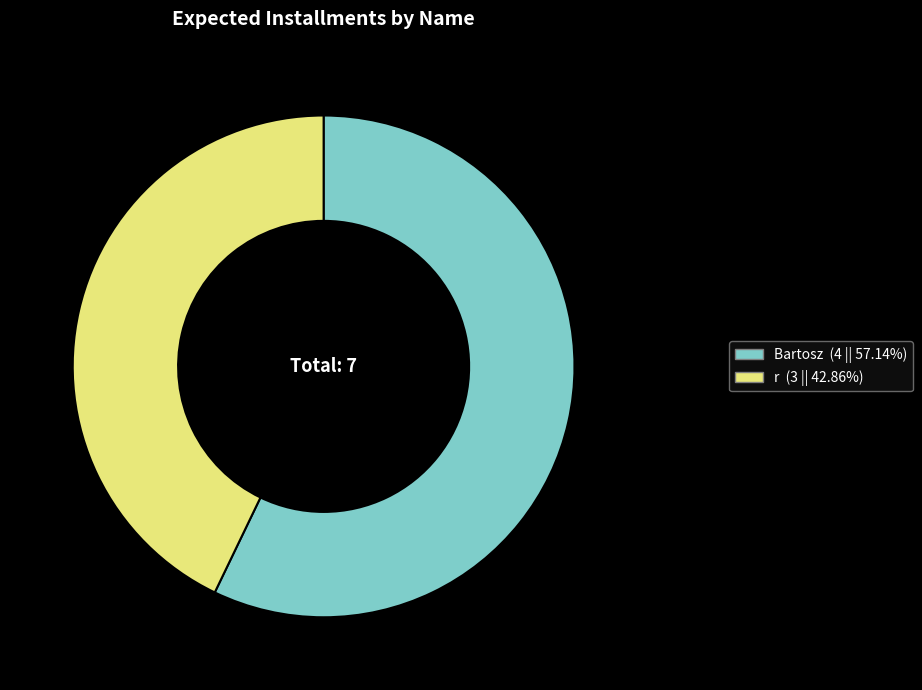

Which slice is the largest?

Bartosz